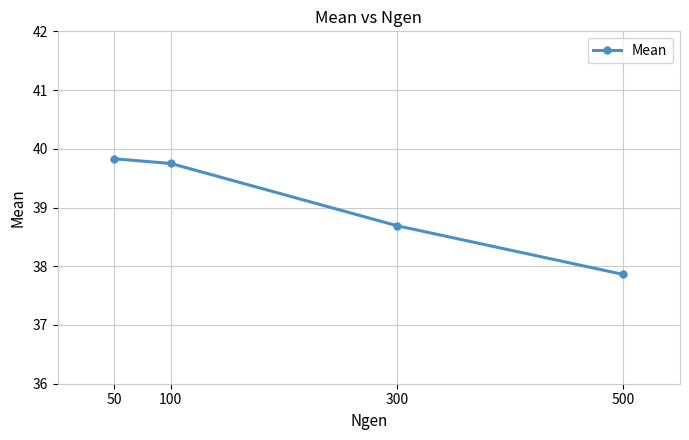

At which category does the chart reach its minimum across all series?

500